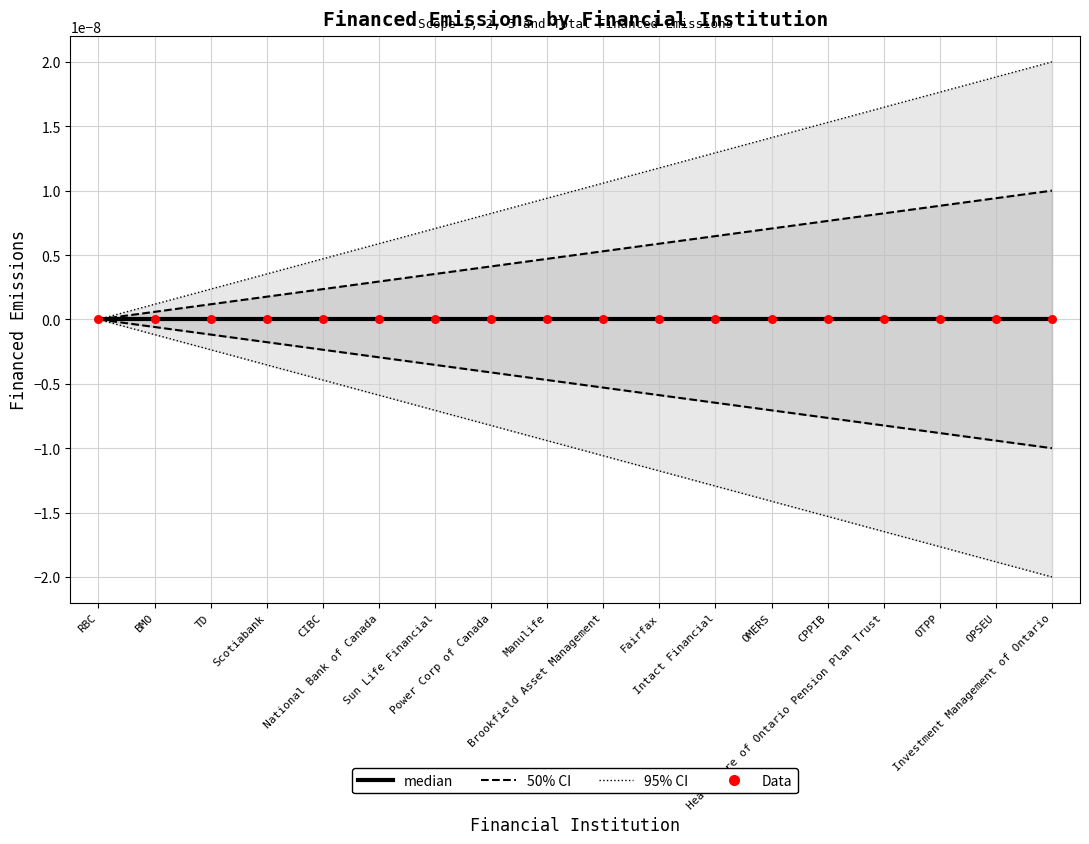

Which series has the largest Y range (max minus min)?

95% CI (Financed Scope 3)